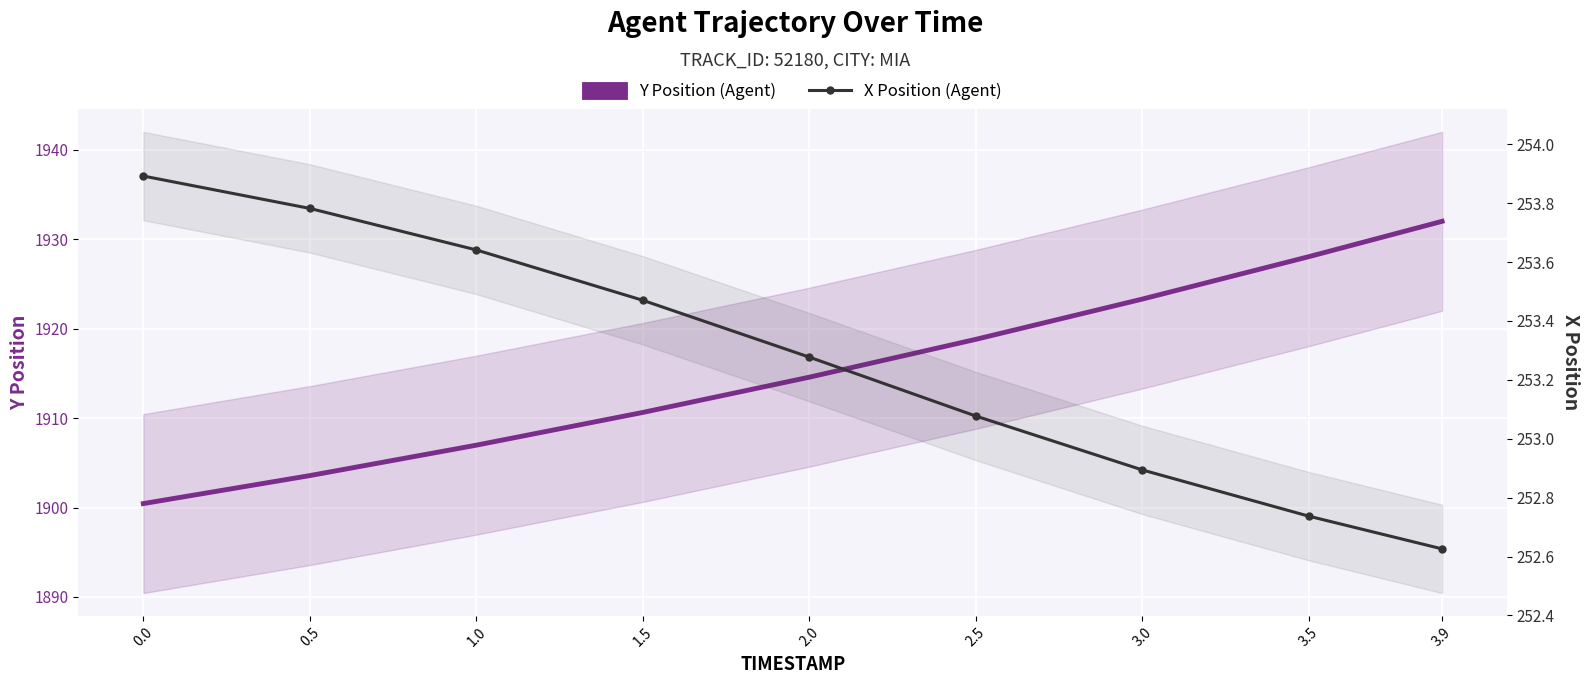

The value of Y Position (Agent) at 2.5 is 761.0. True or false?

False